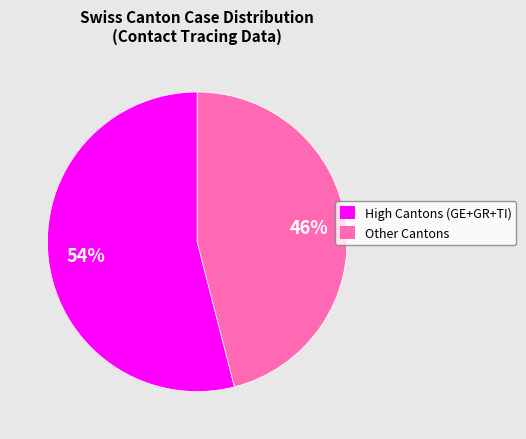

True or false: Other Cantons accounts for 46% of the total.

True